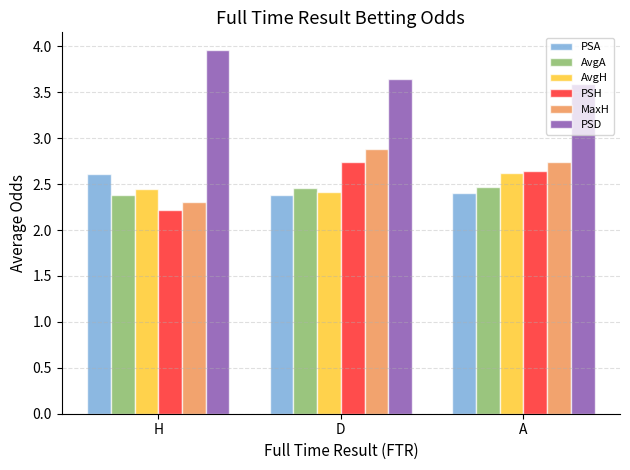

The MaxH series shows 3.9 at D. True or false?

False